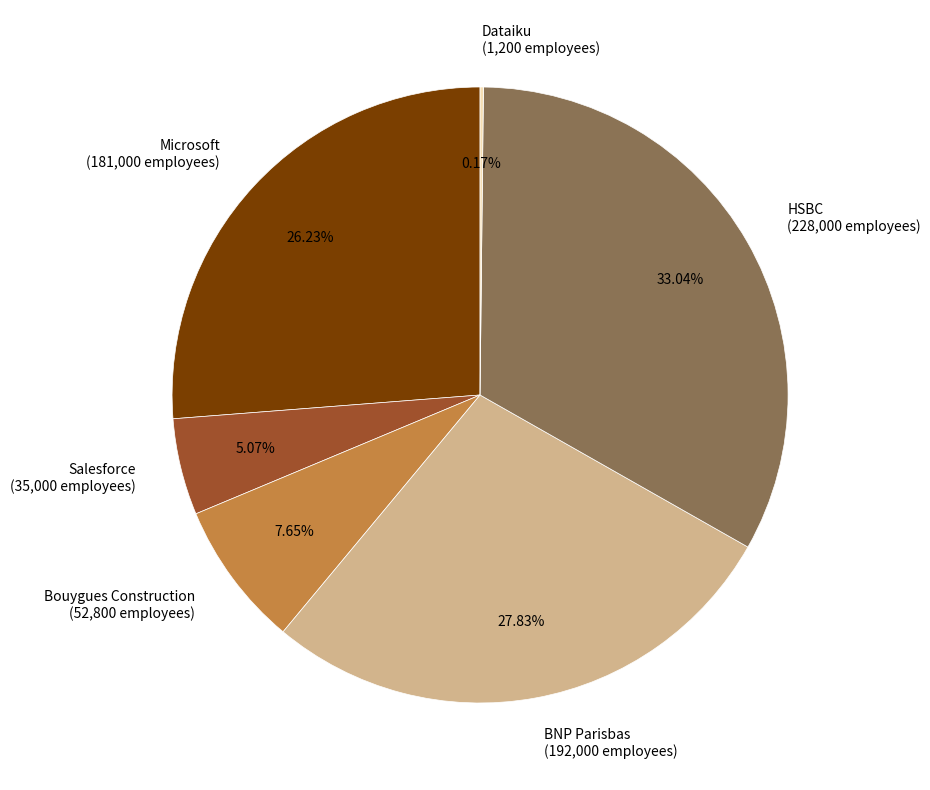

Does Salesforce account for over 50% of the chart?

No